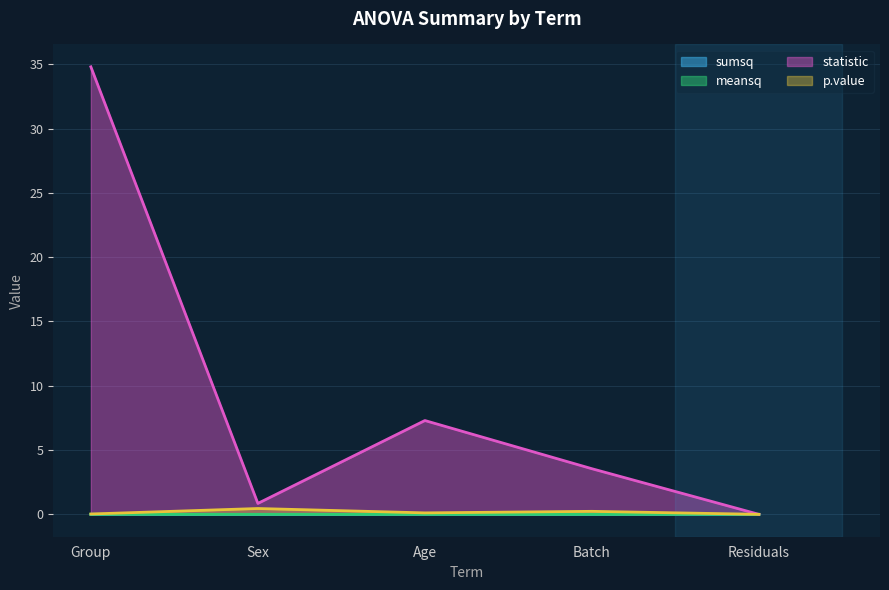

What is the label of the 3rd point from the left?

Age